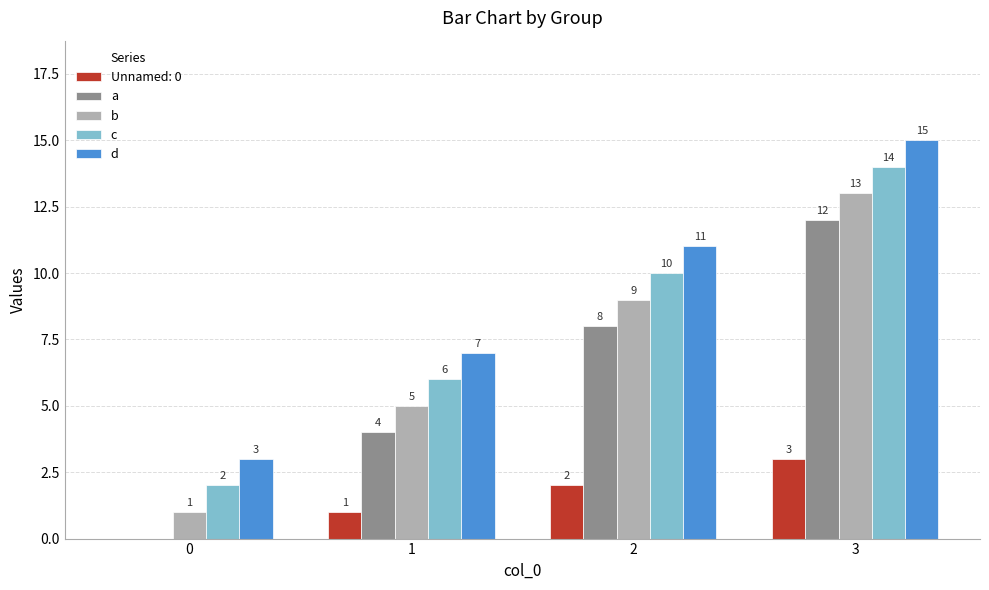

What is the maximum value for a?

12